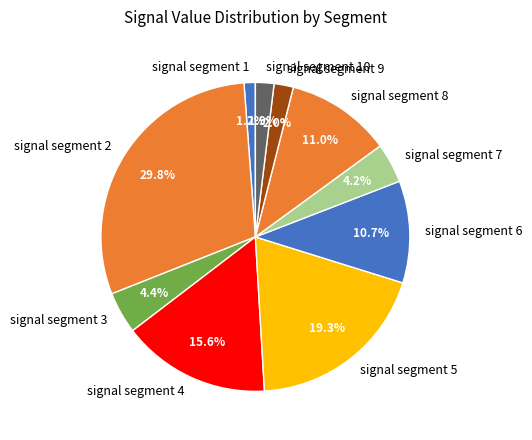

What is the smallest slice in the pie chart?

signal segment 1